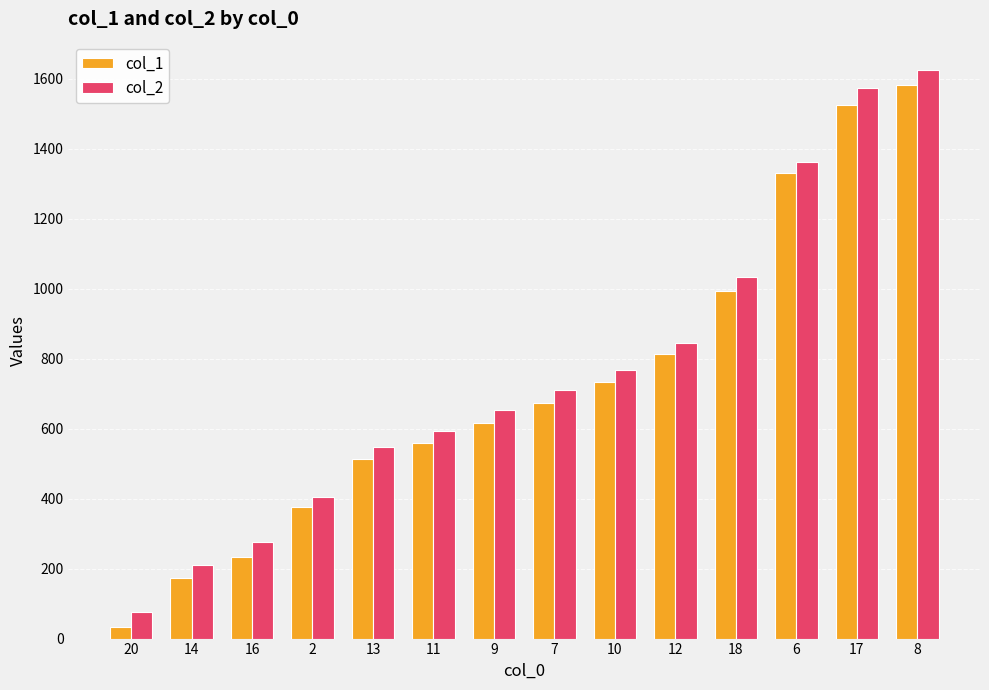

What is the value of the col_2 bar at the 3rd from the left?

275